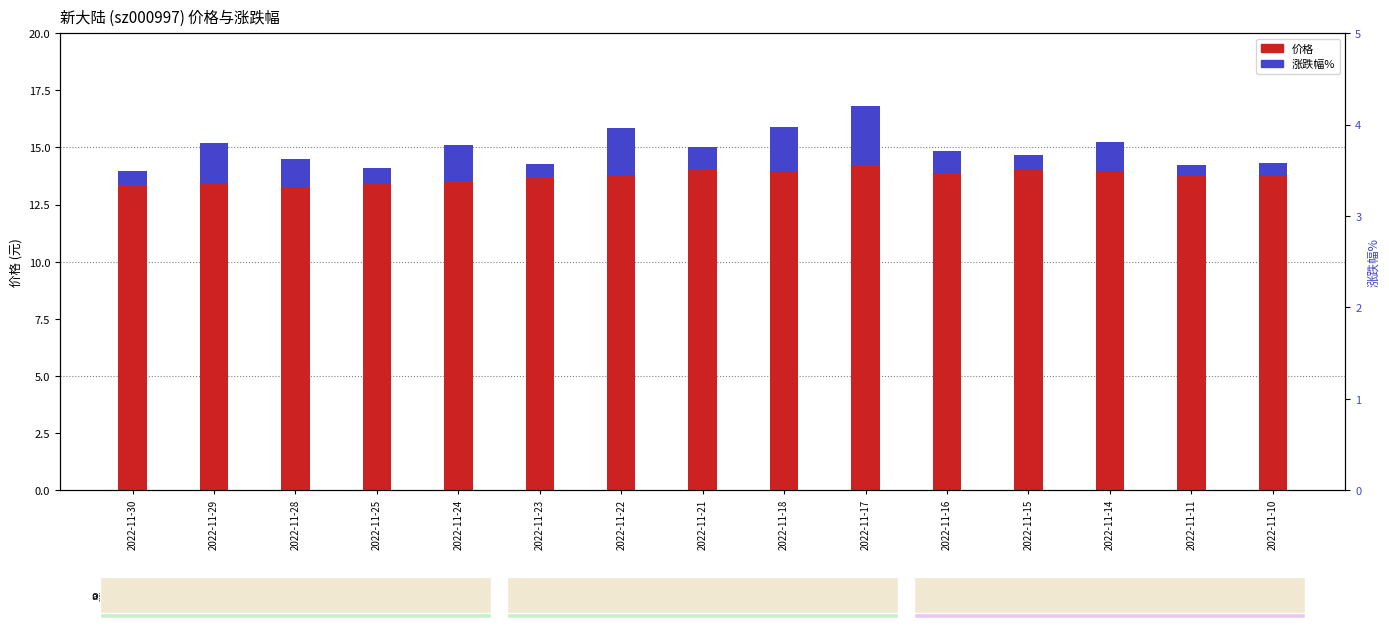

What is the sum of the 价格 values at 2022-11-23 and 2022-11-16?

27.6